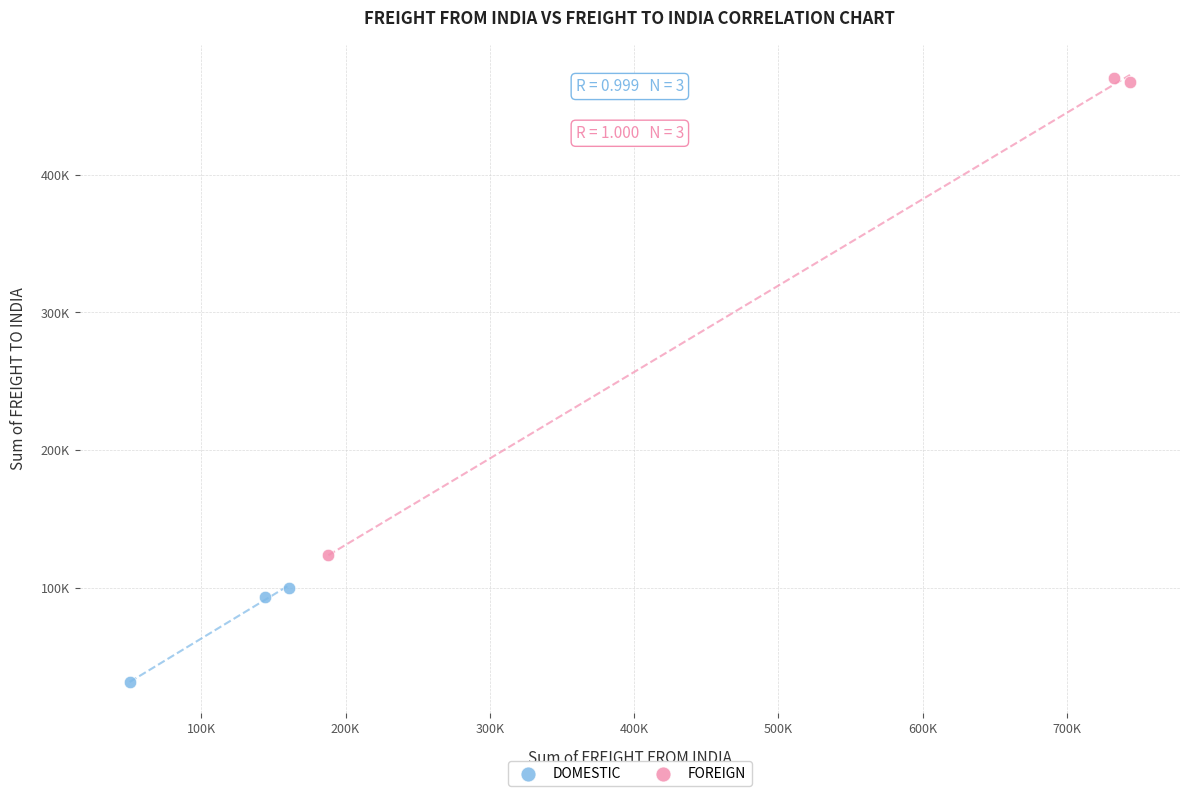

Which series contains the lowest Y value?

DOMESTIC